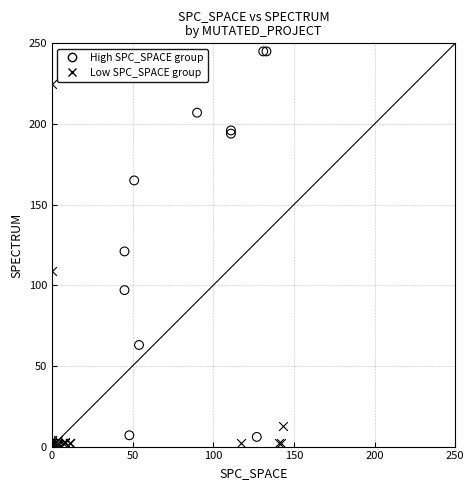

Which series contains the lowest Y value?

Low SPC_SPACE group